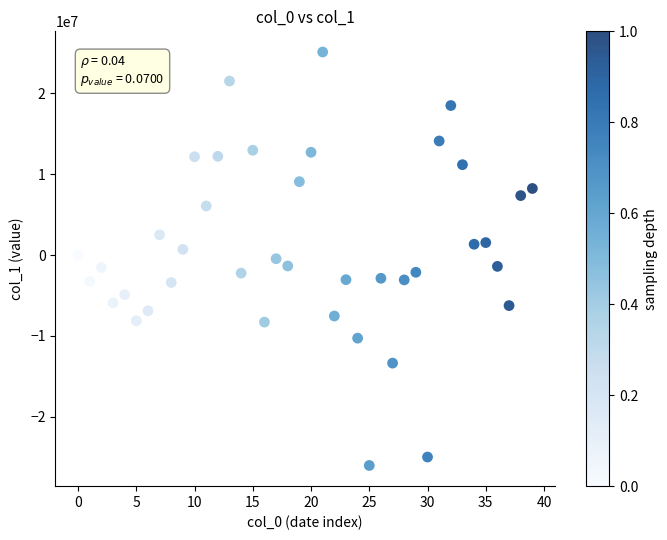

What is the range of Y values (max minus min)?

51165102.6